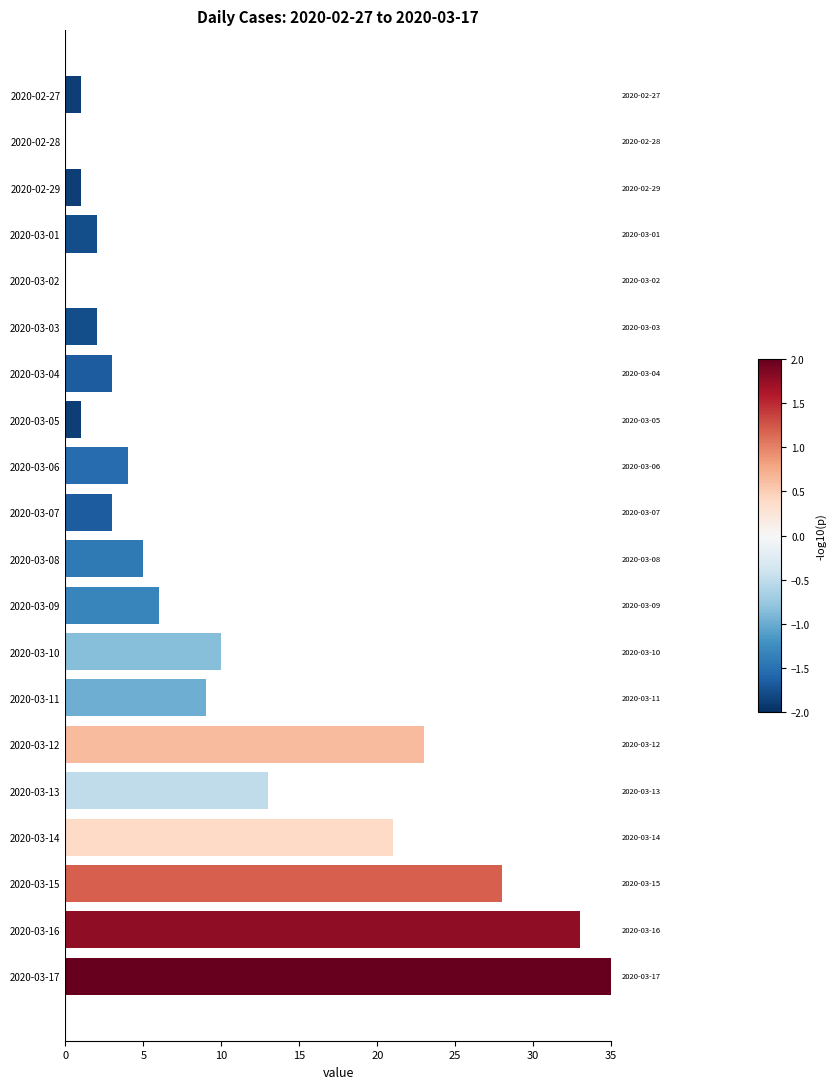

What is the sum of the values at 2020-03-12 and 2020-03-15?

51